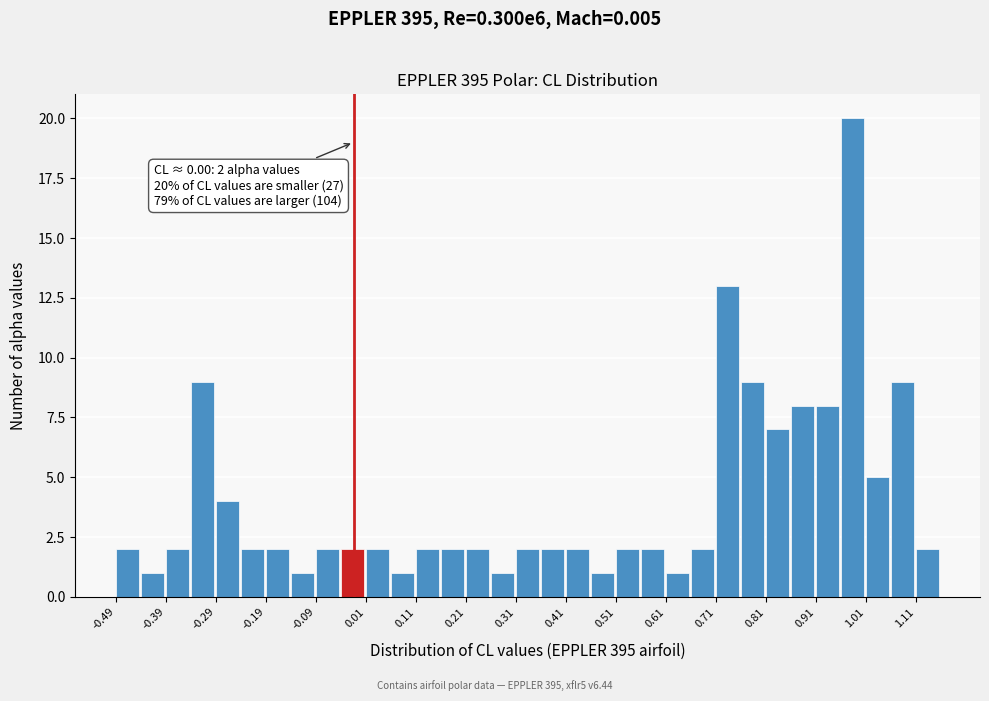

Over which range of the x-axis is the bar tallest?

0.96 to 1.01